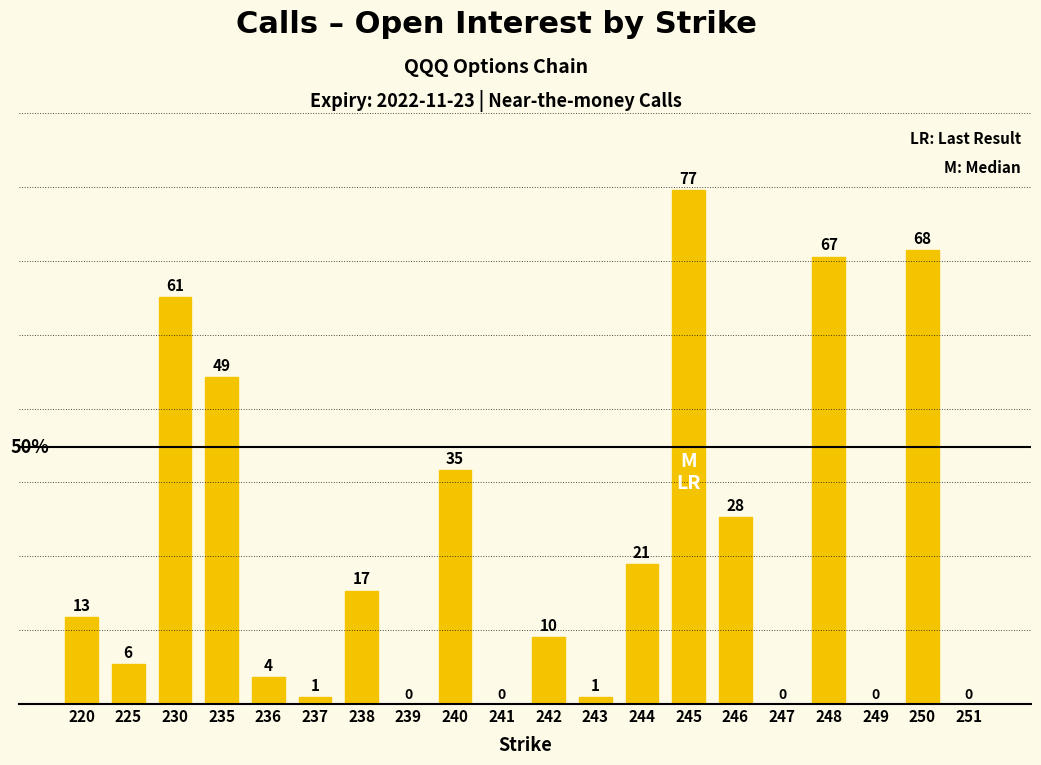

Reading left to right, list all the values displayed in this chart.

220=13	225=6	230=61	235=49	236=4	237=1	238=17	239=0	240=35	241=0	242=10	243=1	244=21	245=77	246=28	247=0	248=67	249=0	250=68	251=0